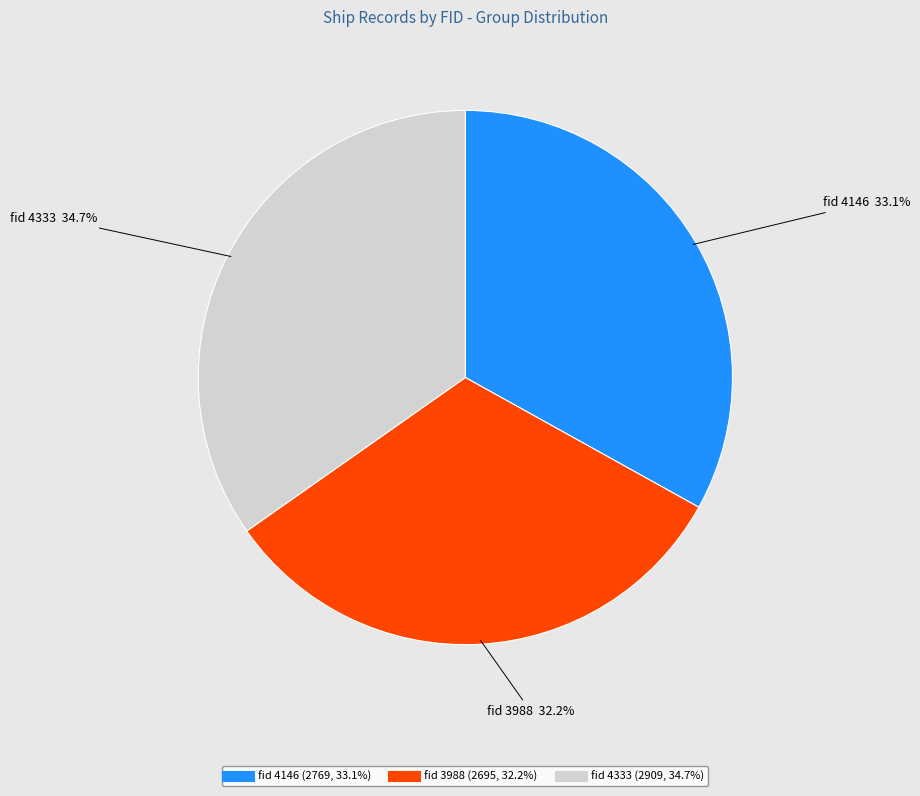

Is there any slice that represents more than half of the pie?

No